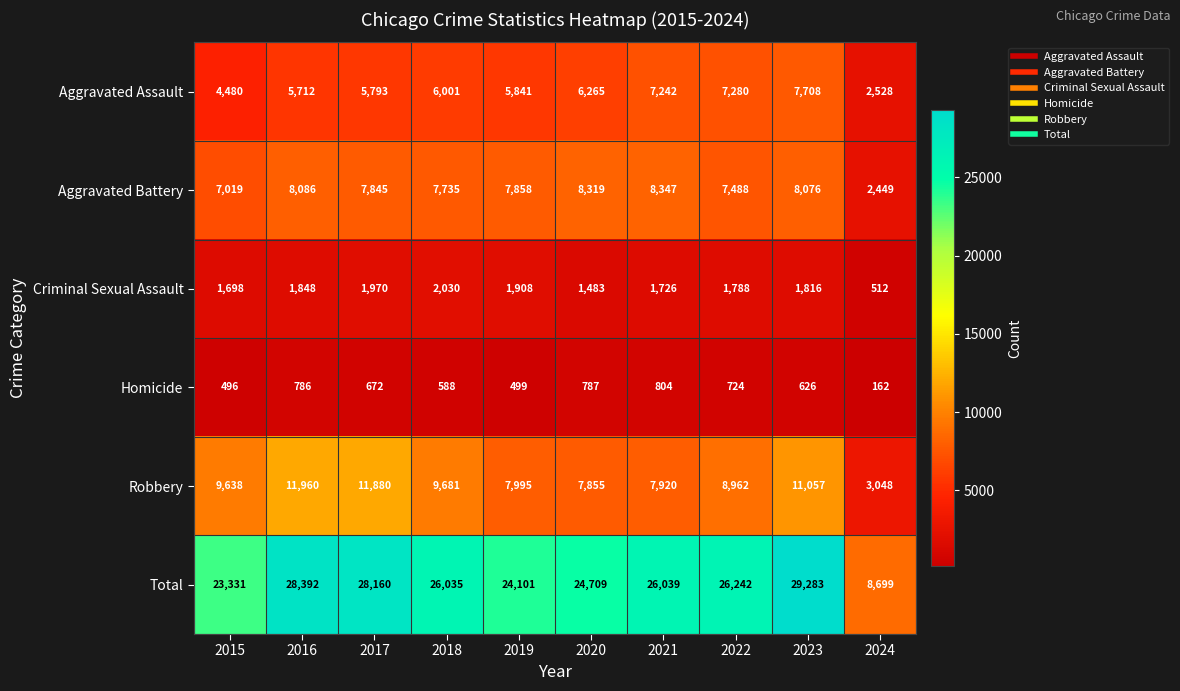

How many data points in Aggravated Assault are less than 6001?

5